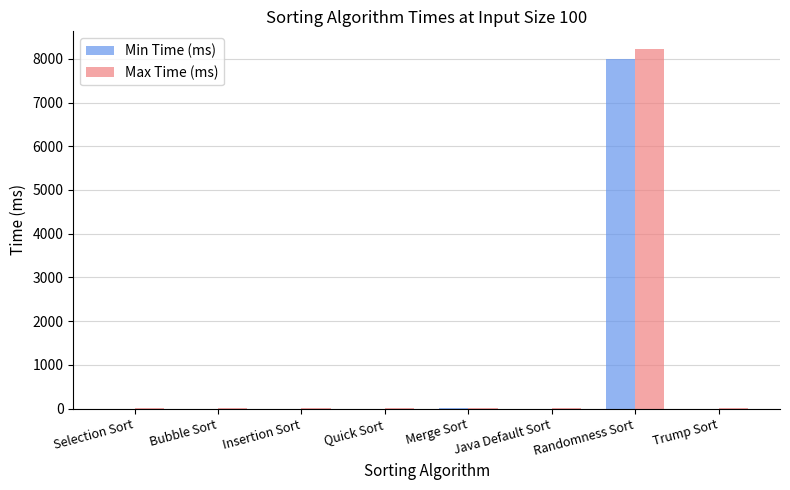

At which category is the sum across all series the highest?

Randomness Sort